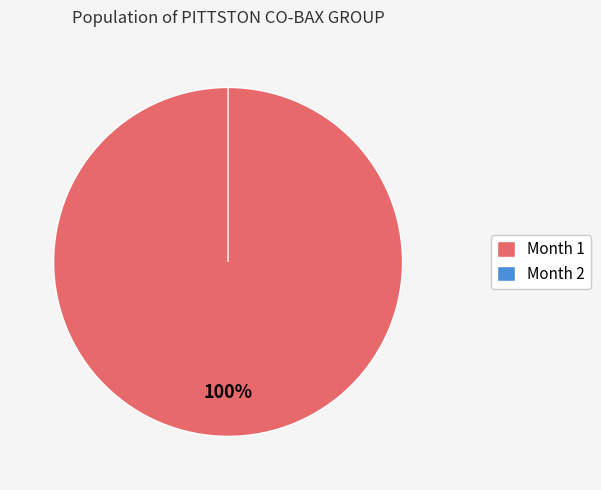

Between Month 1 and Month 2, which is larger?

Month 1